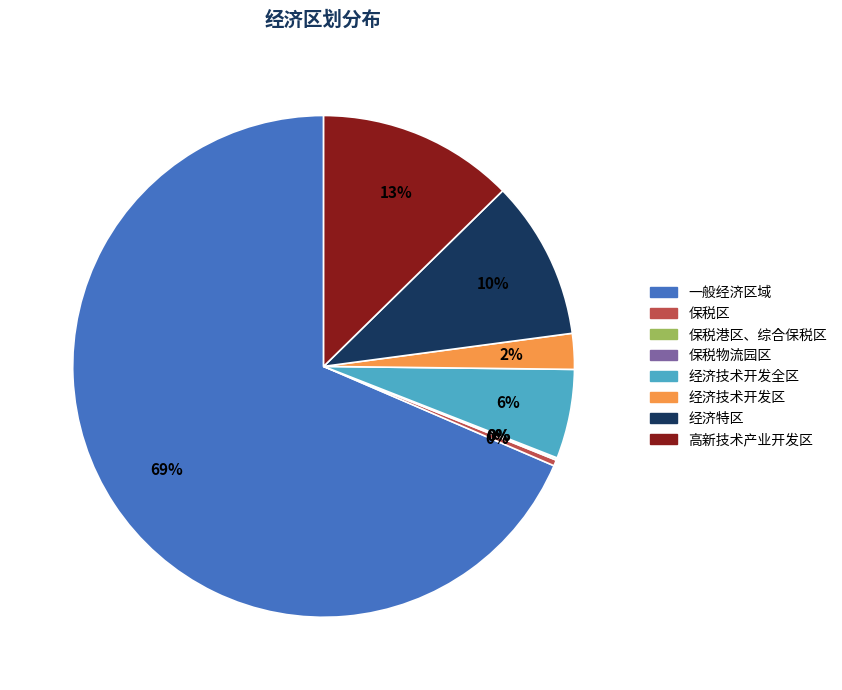

What is the majority slice?

一般经济区域